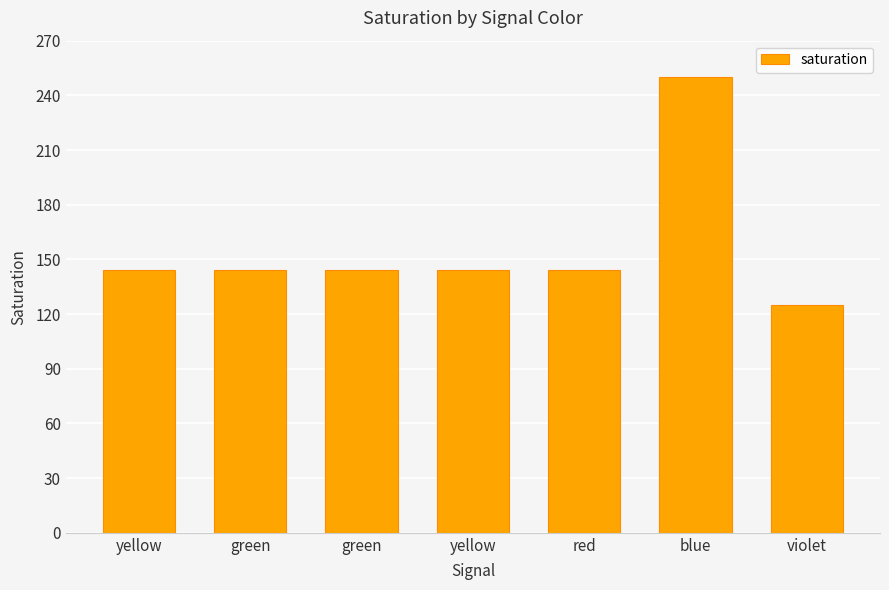

Where is the data nearest to the value 187?

yellow